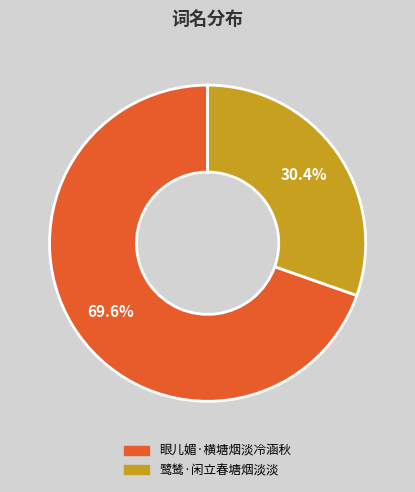

Between 鹭鸶·闲立春塘烟淡淡 and 眼儿媚·横塘烟淡冷涵秋, which is larger?

眼儿媚·横塘烟淡冷涵秋